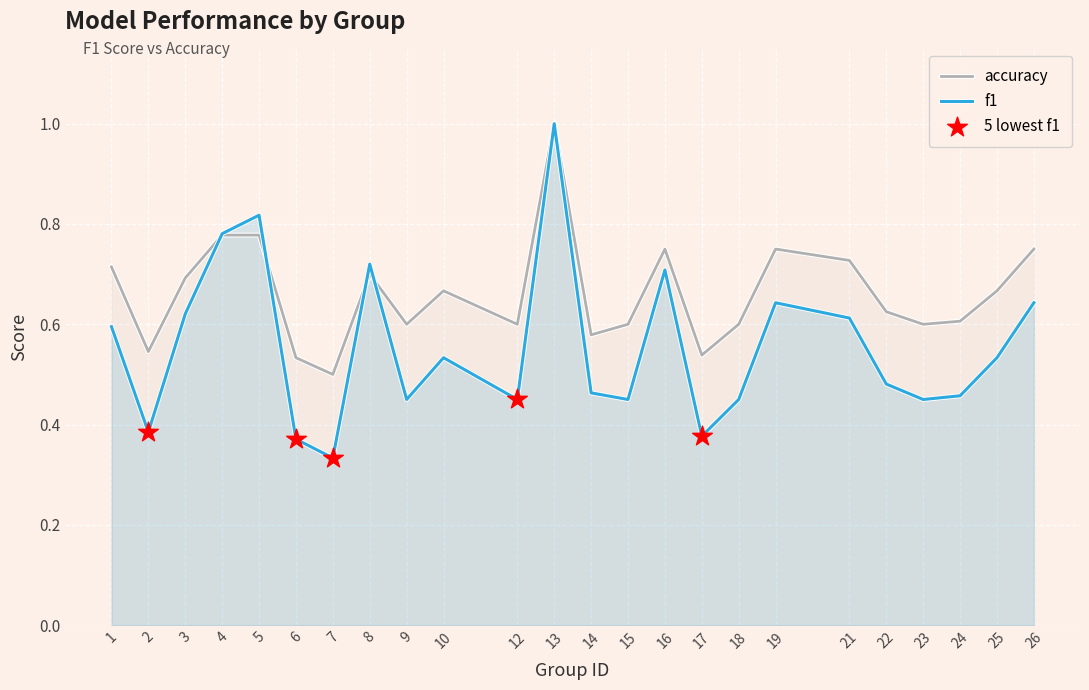

Is the value of f1 at 25 greater than the value of accuracy at 25?

No